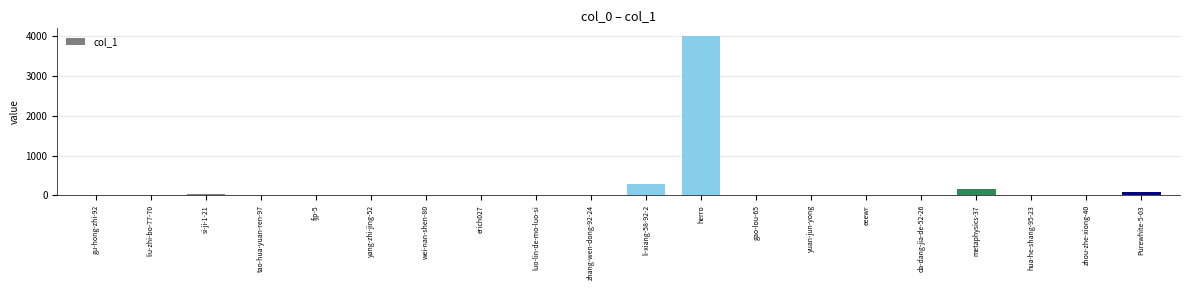

The value at yang-zhi-jing-52 is 2755. True or false?

False